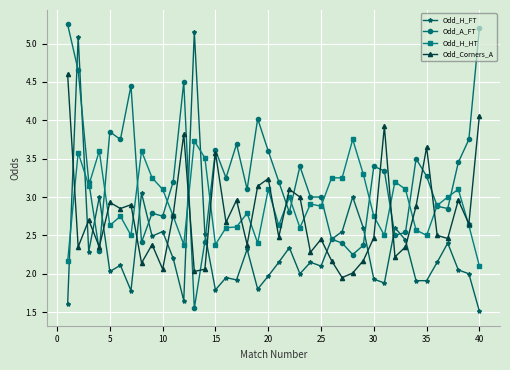

Rank the series by their average value, from lowest to highest.

Odd_H_FT, Odd_Corners_A, Odd_H_HT, Odd_A_FT